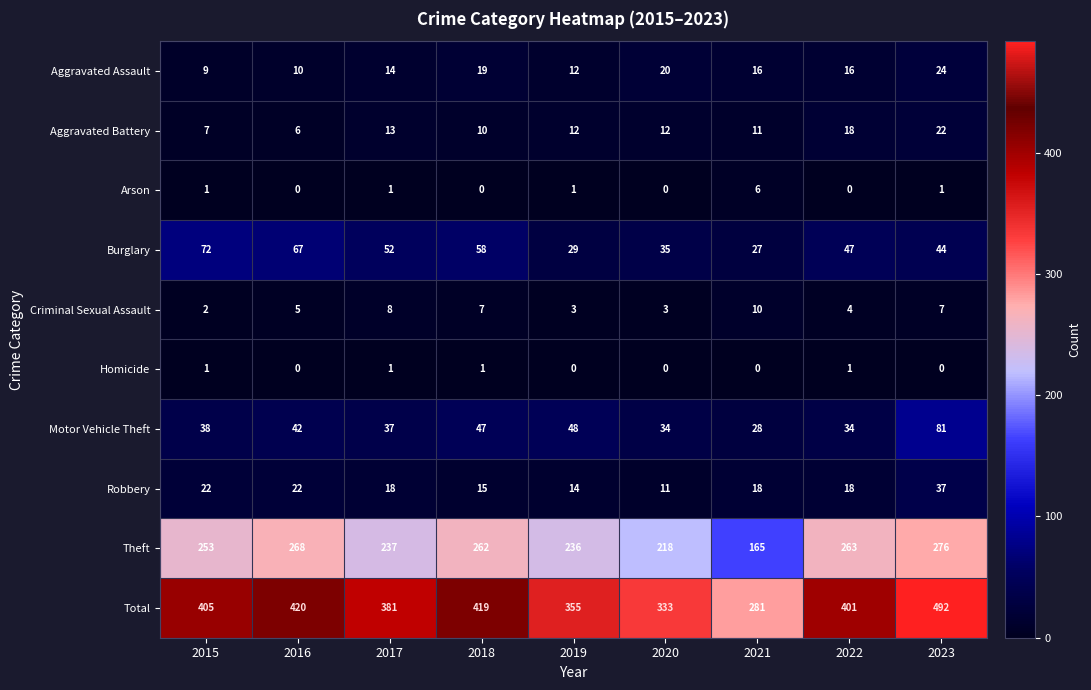

How many Criminal Sexual Assault values are between 3 and 7?

6